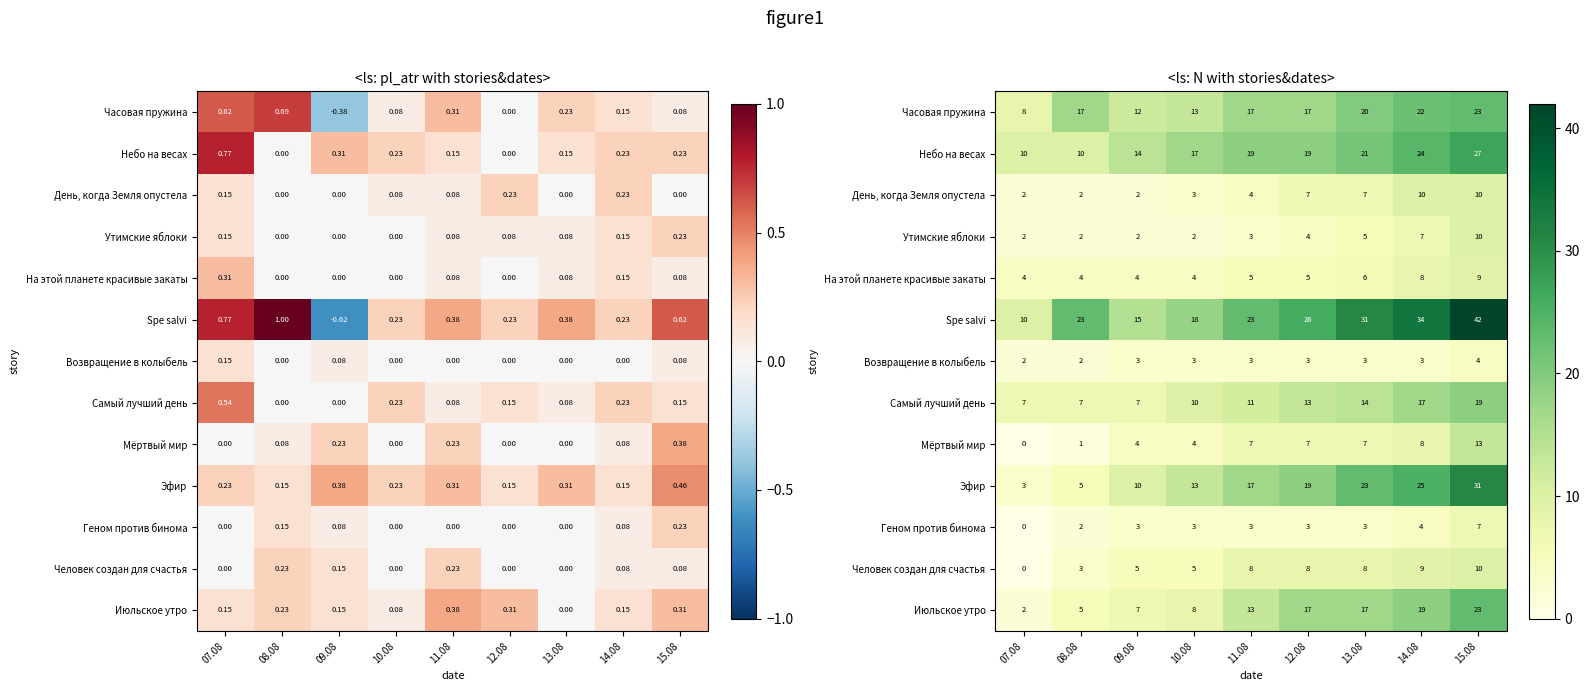

List the labels in order of Человек создан для счастья value, smallest first.

07.08, 08.08, 09.08, 10.08, 11.08, 12.08, 13.08, 14.08, 15.08